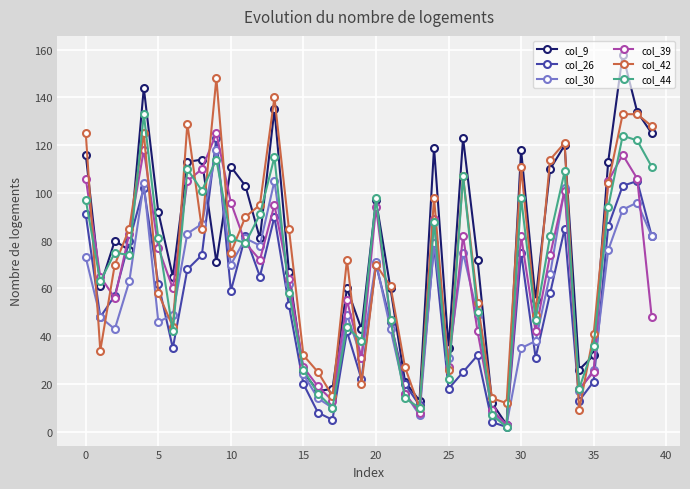

What is the greatest value displayed?

158